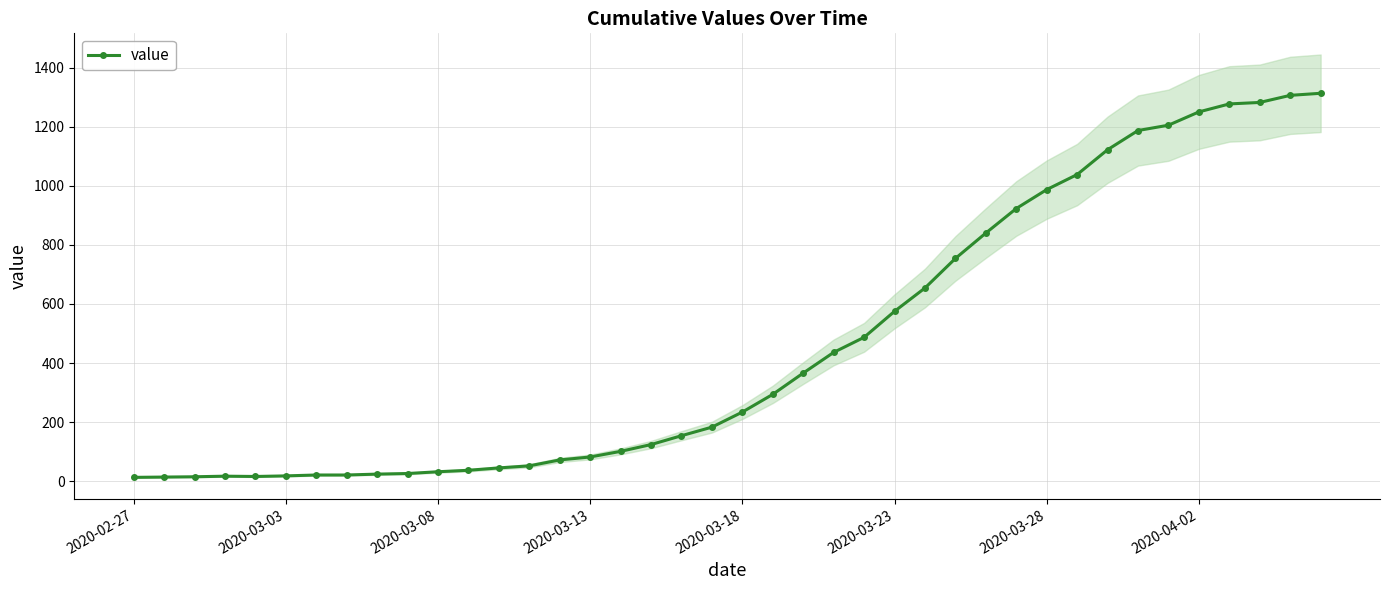

How many data points does each series have?

40